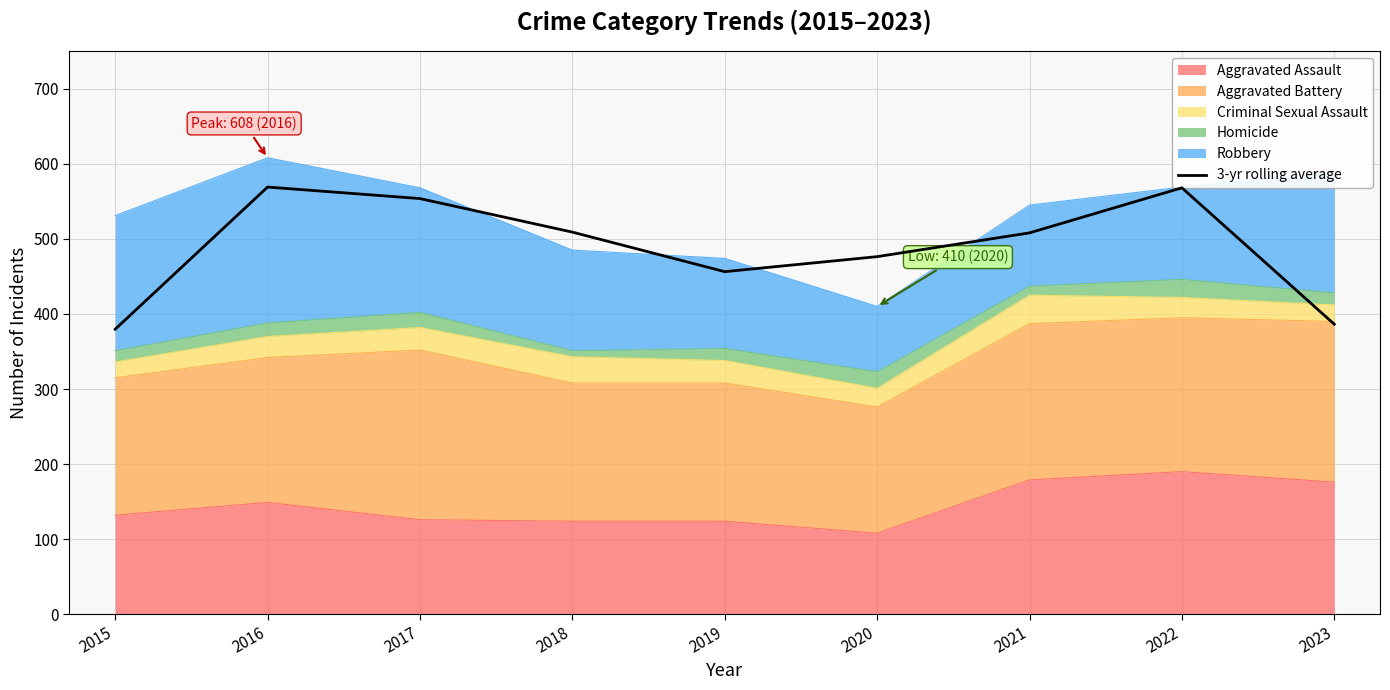

What is the smallest value displayed?

379.7